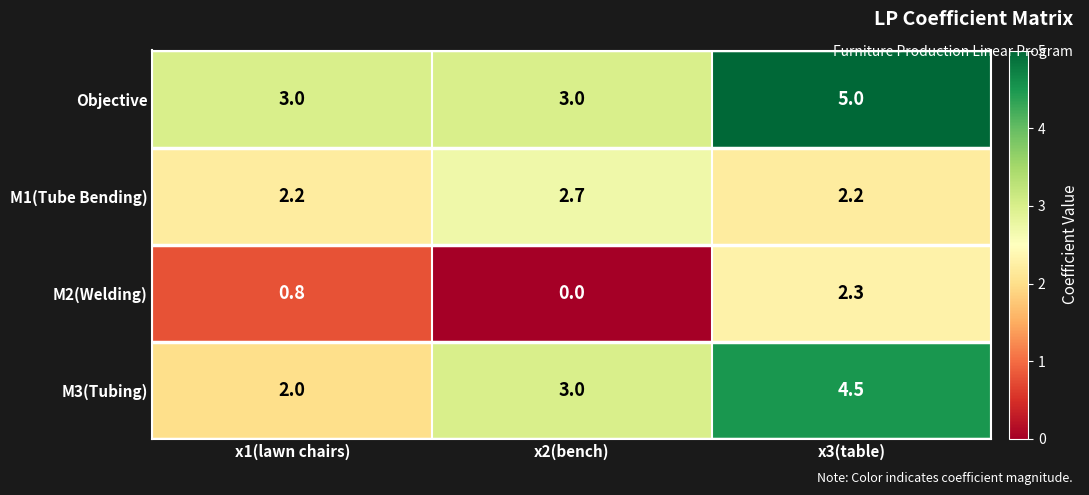

How many values in the Objective series exceed 3?

1